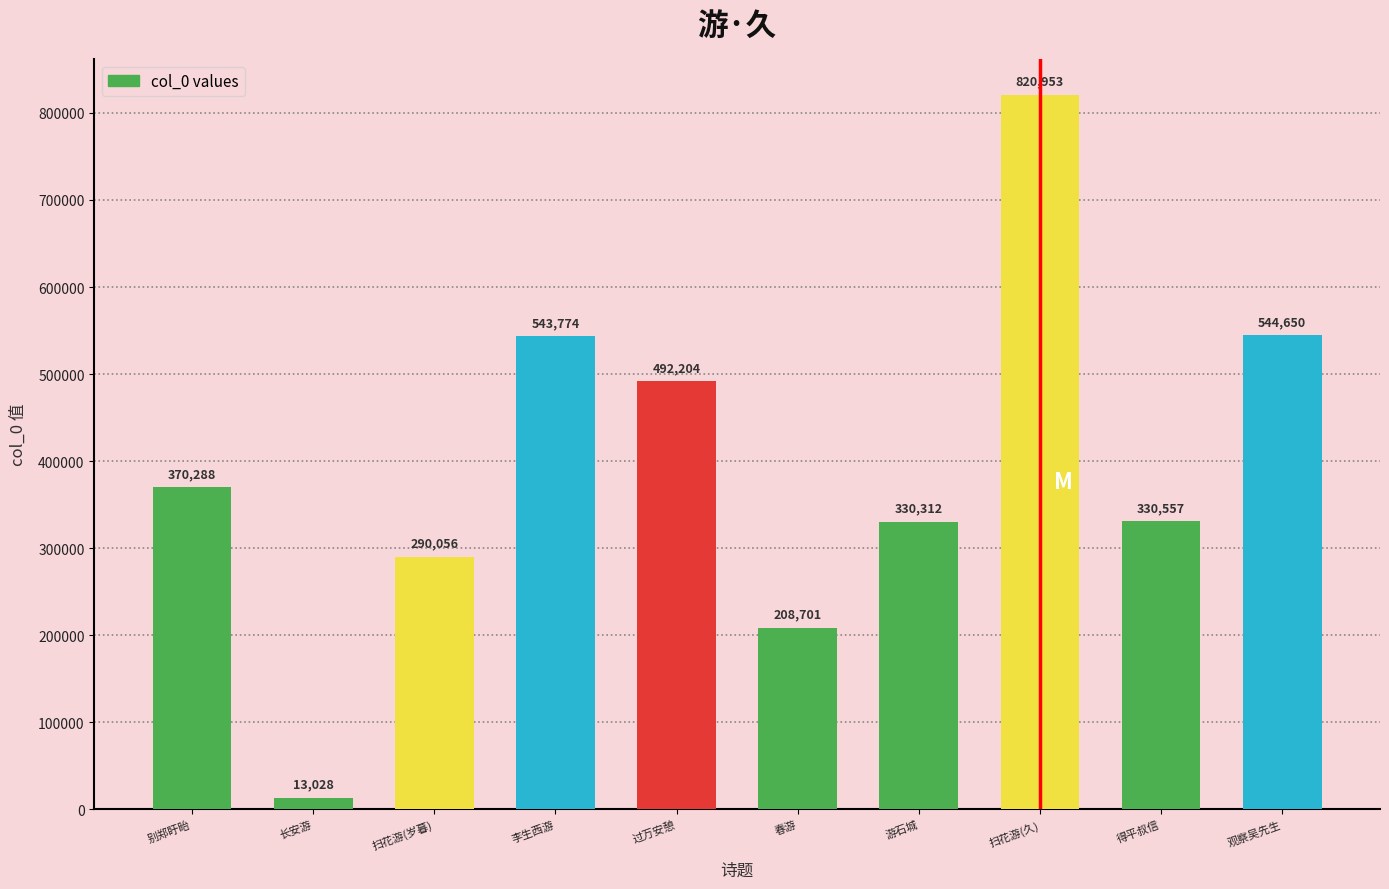

What is the average value?

394452